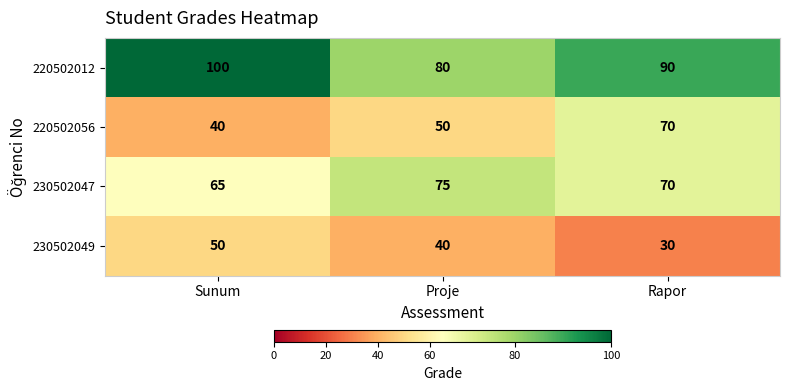

At how many categories does at least one series exceed 32?

3